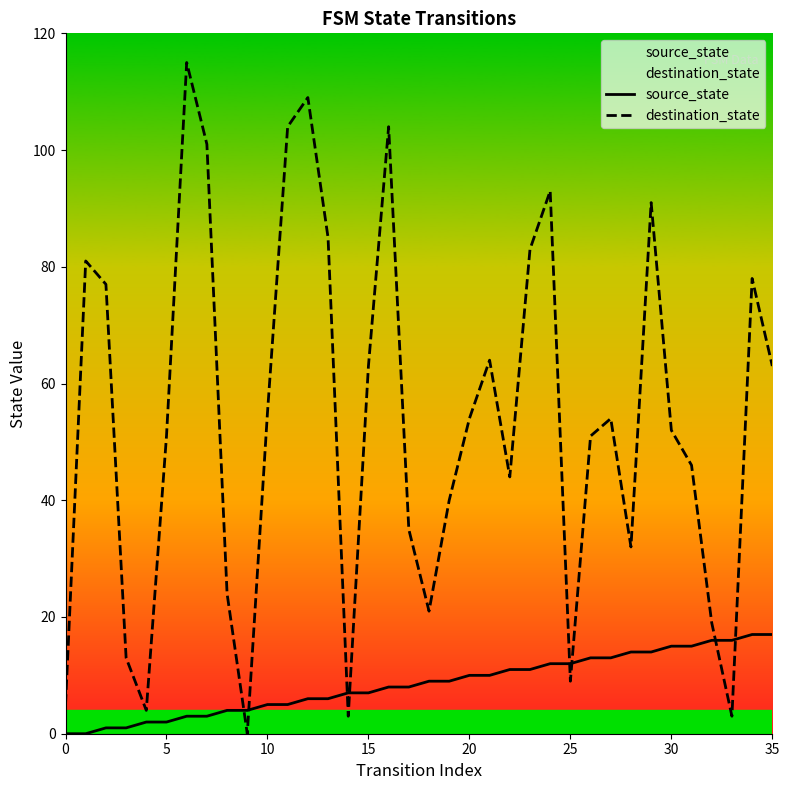

What is the maximum value for source_state?

17